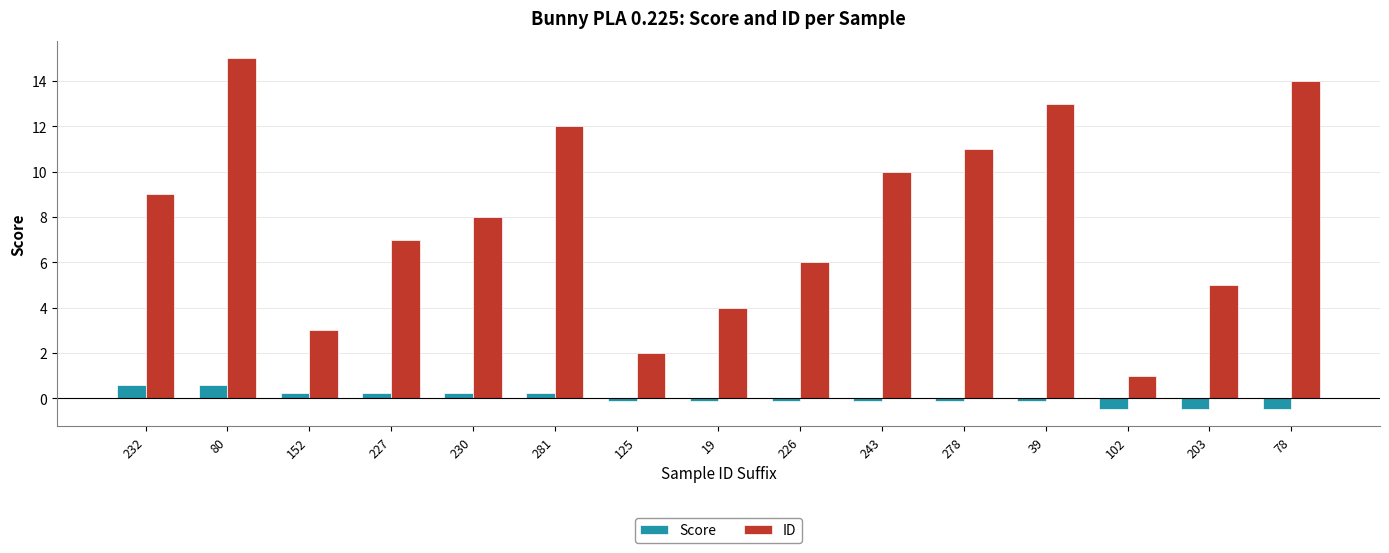

Rank the categories by ID value from highest to lowest.

80, 78, 39, 281, 278, 243, 232, 230, 227, 226, 203, 19, 152, 125, 102